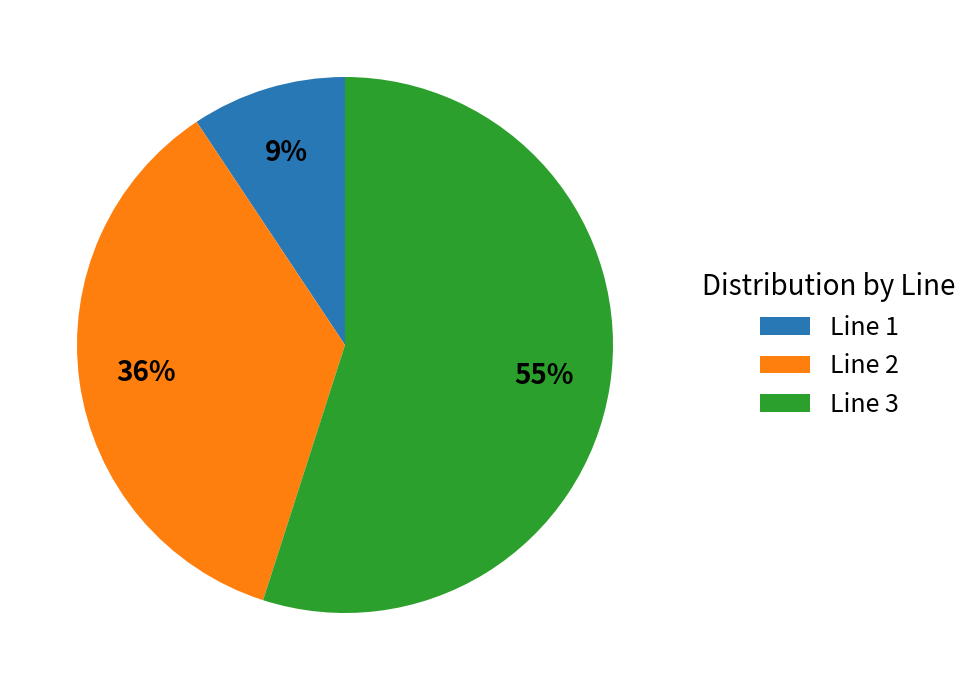

Is Line 2 the majority of the pie?

No